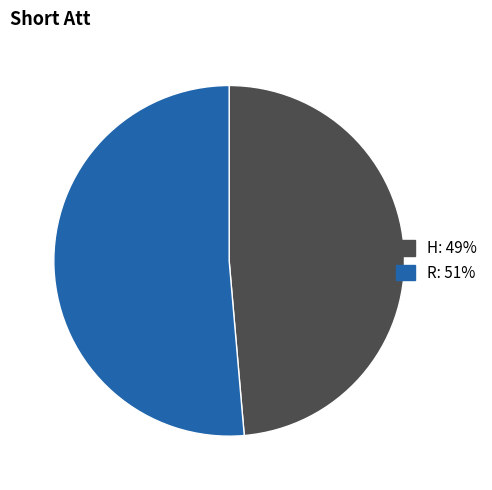

What is the ratio of the value at H to the value at R?

0.9